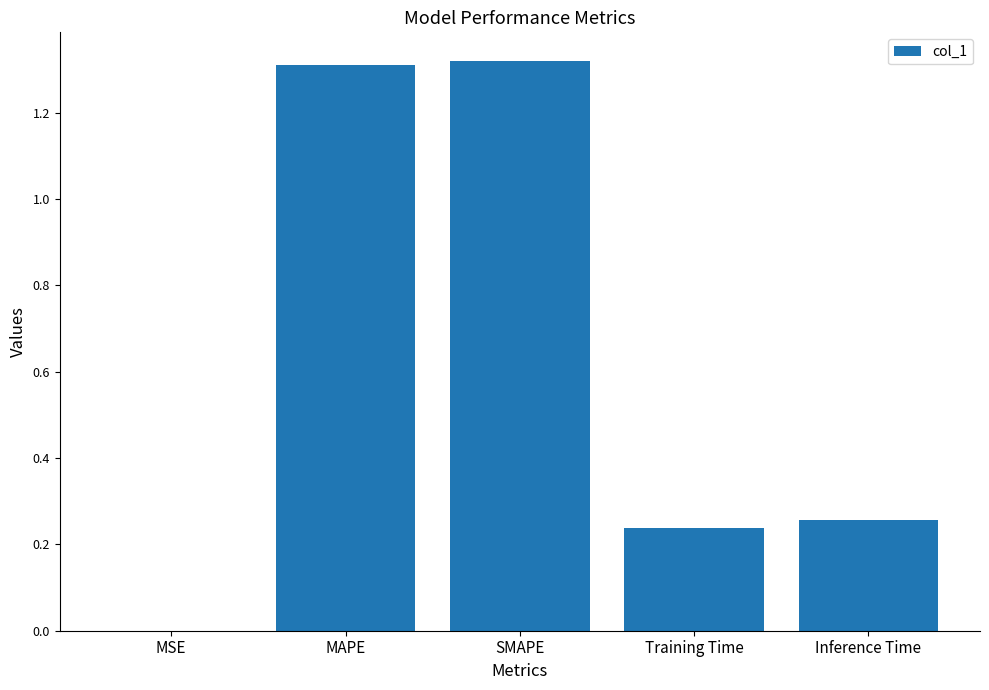

How many distinct data groups are displayed?

1